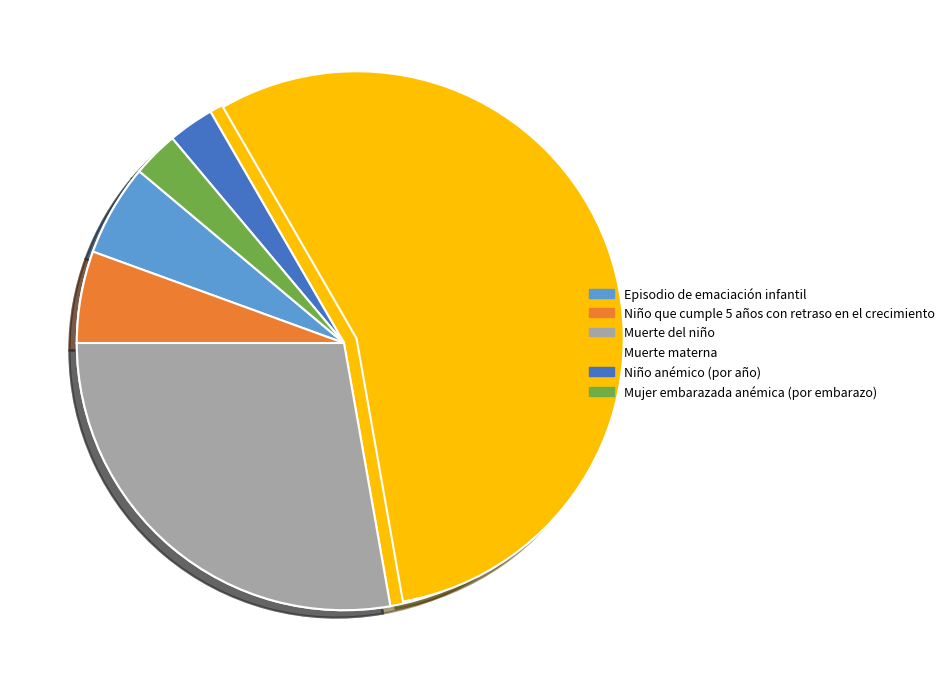

What is the ratio of the value at Niño que cumple 5 años con retraso en el crecimiento to the value at Niño anémico (por año)?

2.0